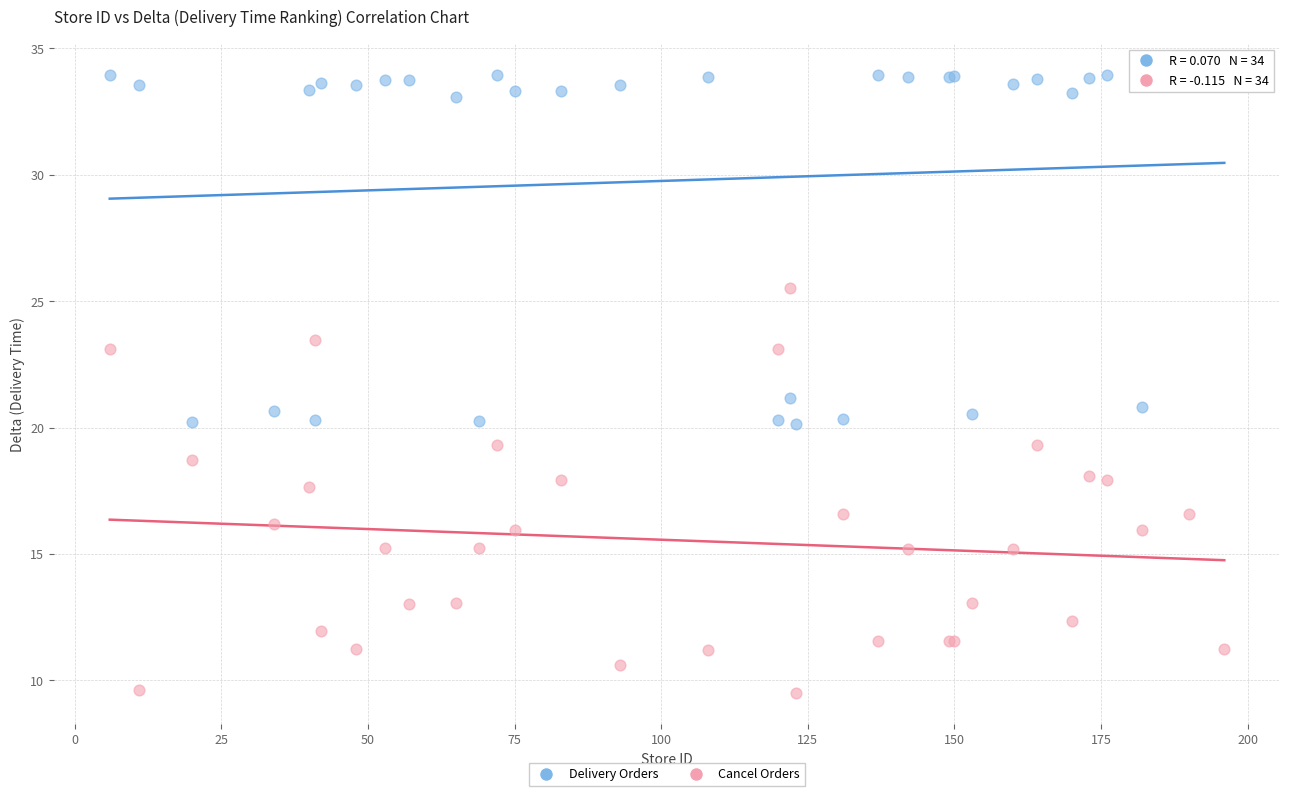

Which series reaches the maximum Y coordinate?

Delivery Orders